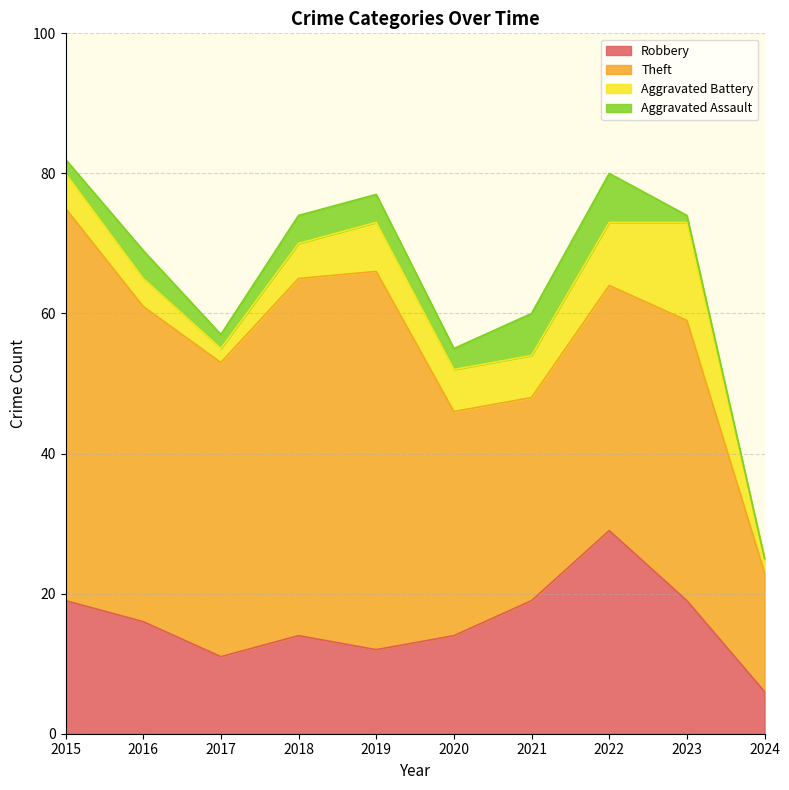

Rank the series by their maximum value, from highest to lowest.

Theft, Robbery, Aggravated Battery, Aggravated Assault